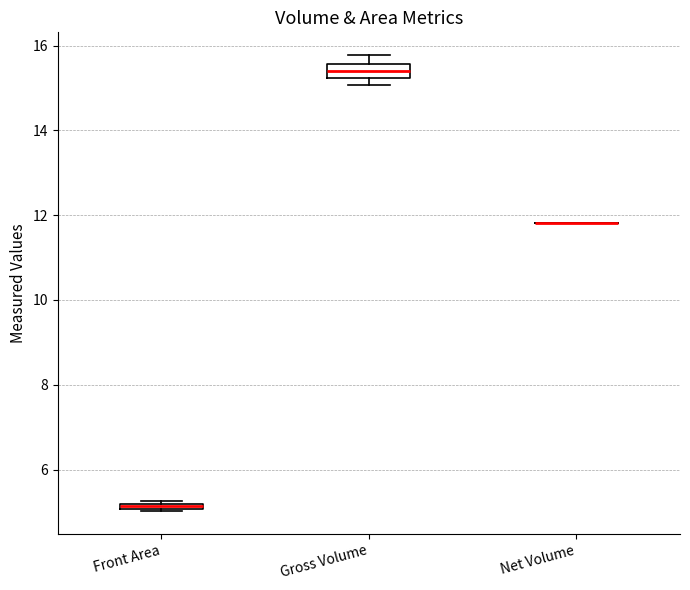

Where is the upper edge of the box for Front Area on the y-axis? The values are not printed on the chart, so give them approximately, as read against the axis.

5.2